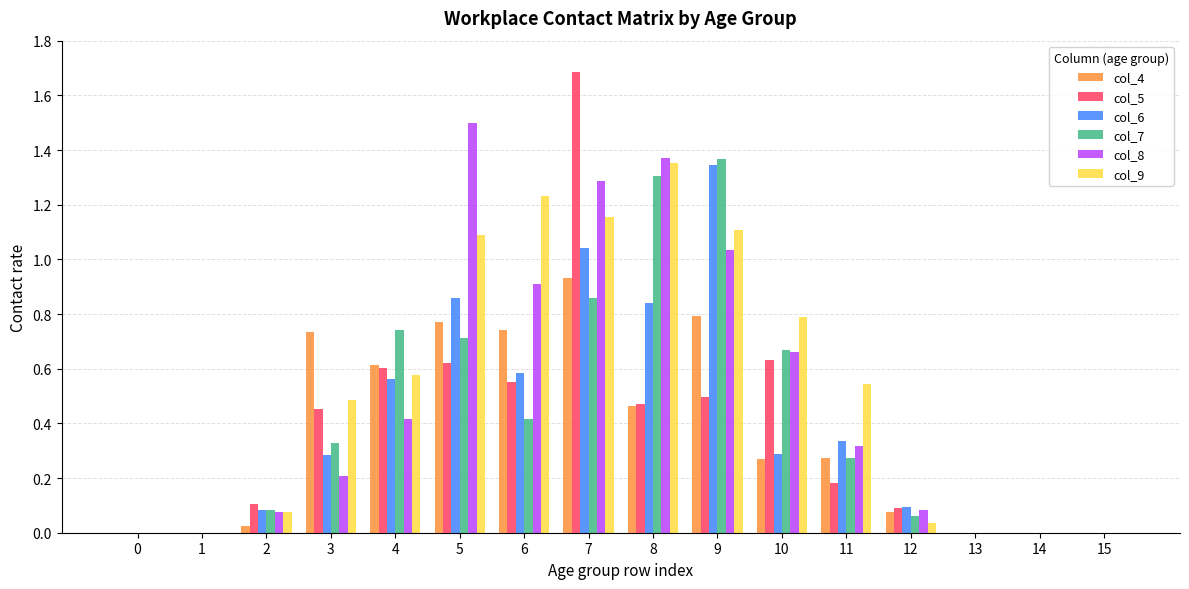

How many groups of bars are there?

16